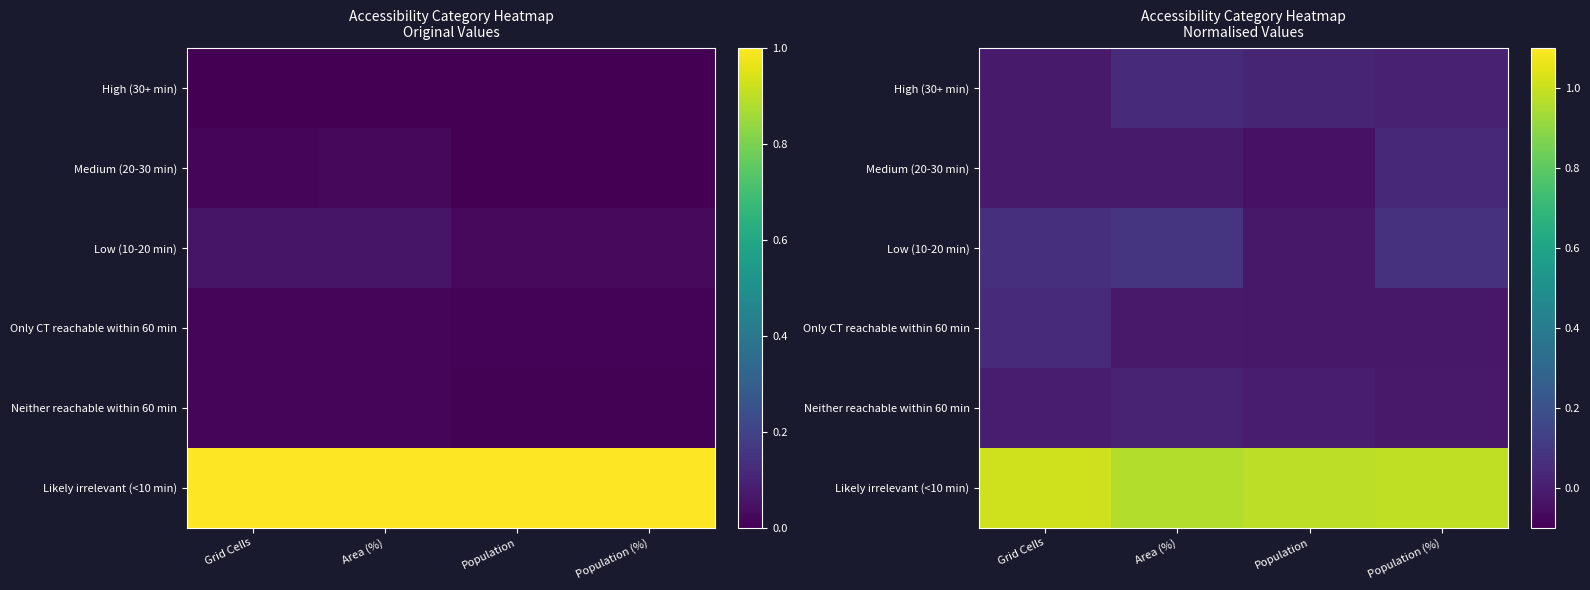

Rank the series by their maximum value, from highest to lowest.

Likely irrelevant (<10 min), Low (10-20 min), Only CT reachable within 60 min, High (30+ min), Medium (20-30 min), Neither reachable within 60 min